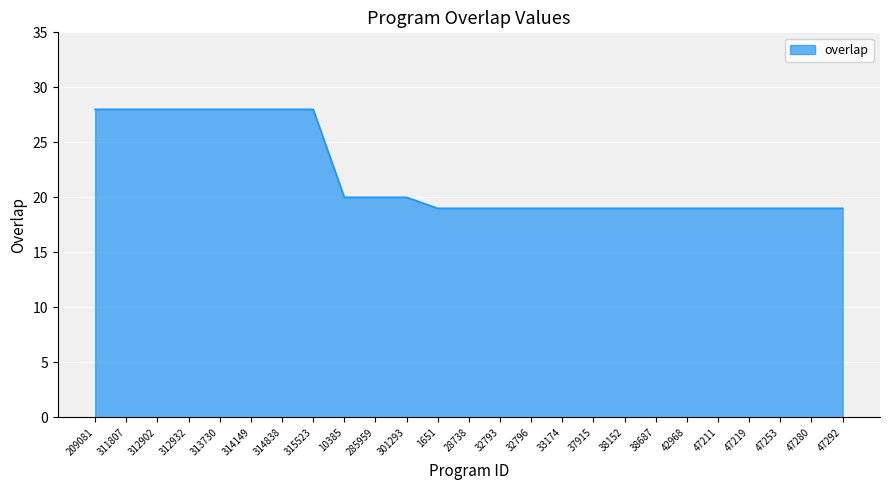

What position from the right is 301293?

15